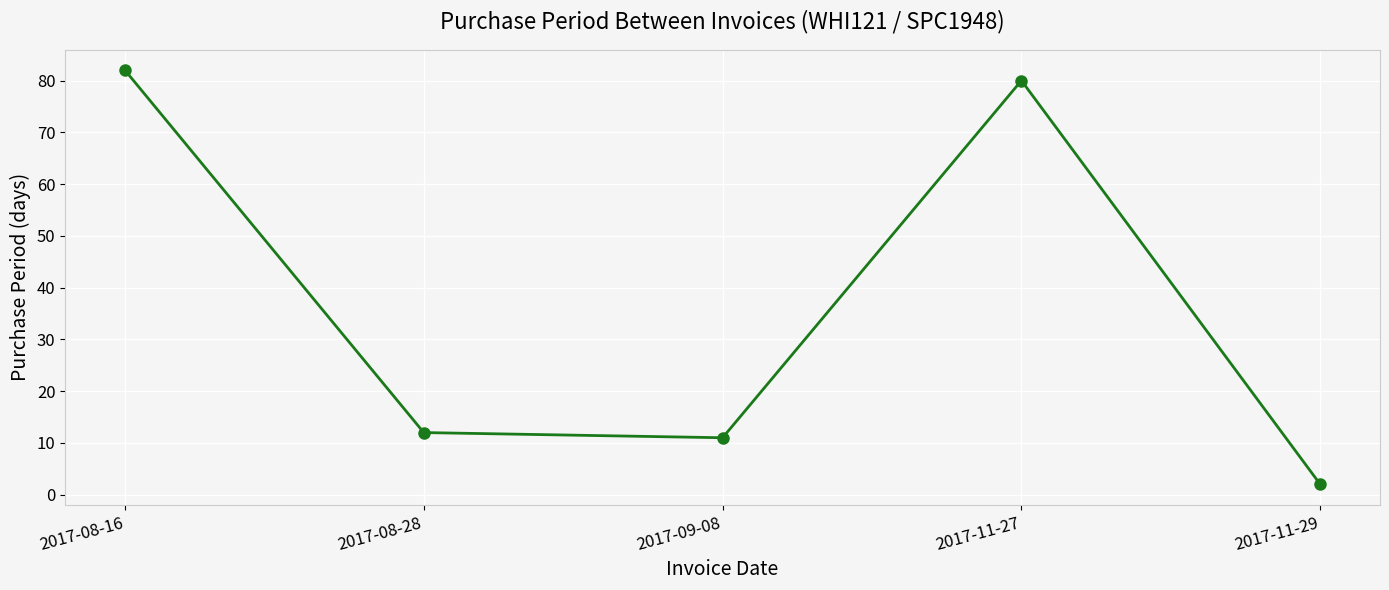

At which category does the chart reach its peak across all series?

2017-08-16